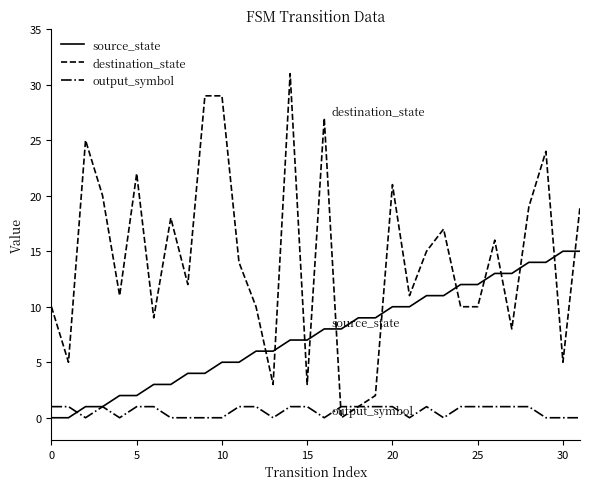

Which series ends up on top after the final intersection of source_state and destination_state?

destination_state